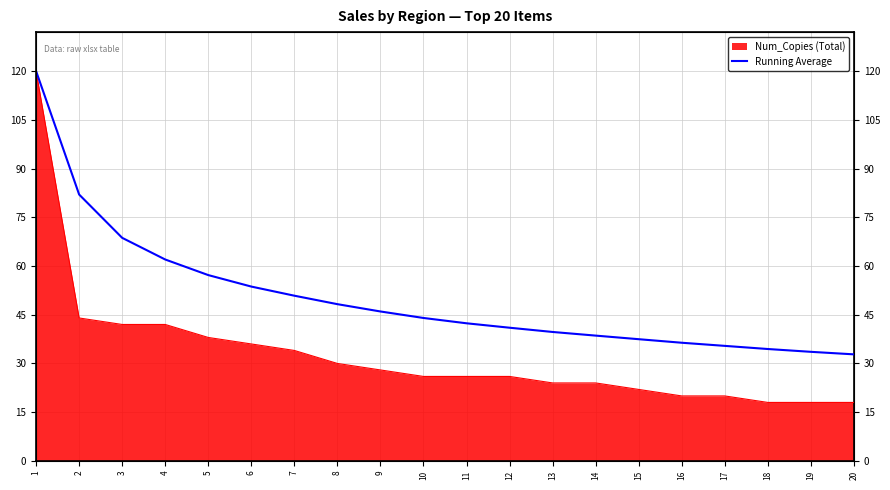

True or false: the data shows 62.0 at 4.

True